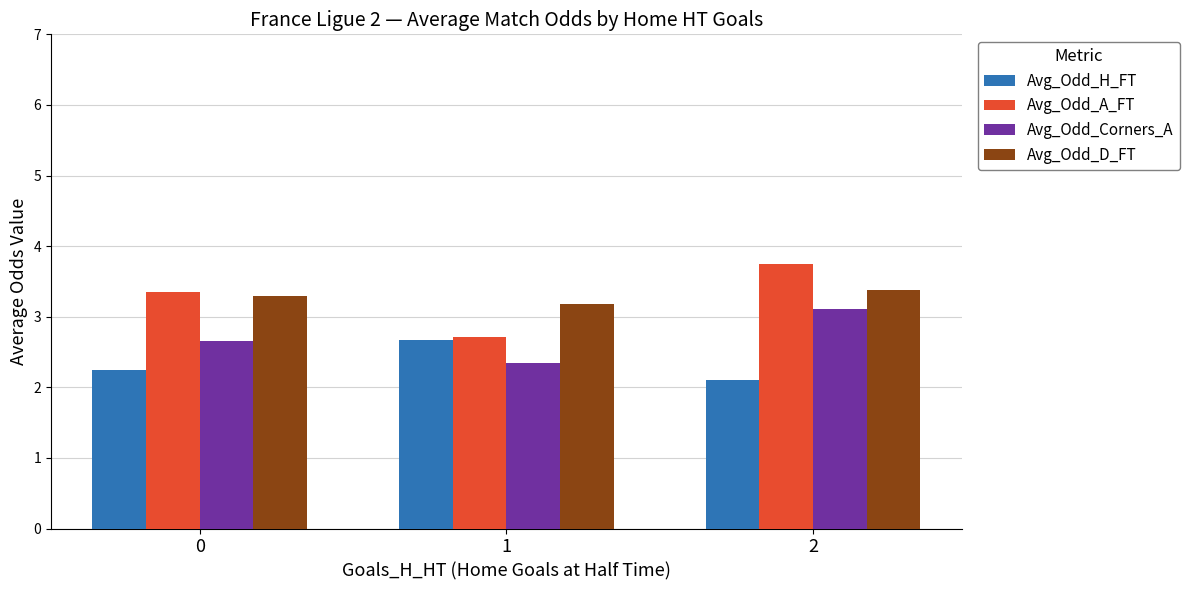

Where is Avg_Odd_Corners_A nearest to the value 2?

1